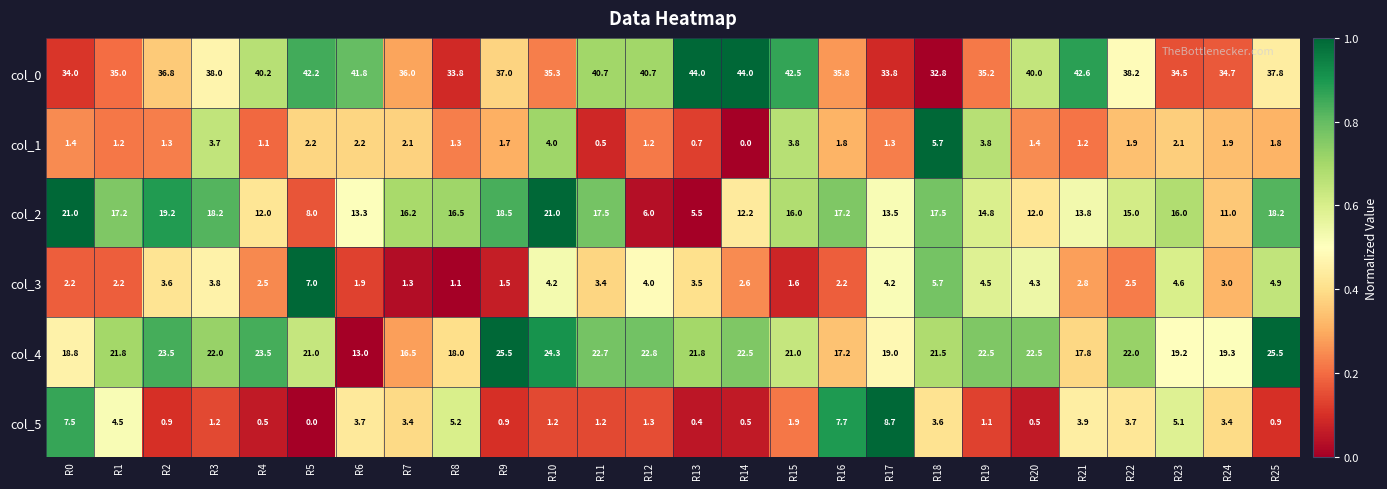

The col_4 series shows 22.7 at R11. True or false?

True